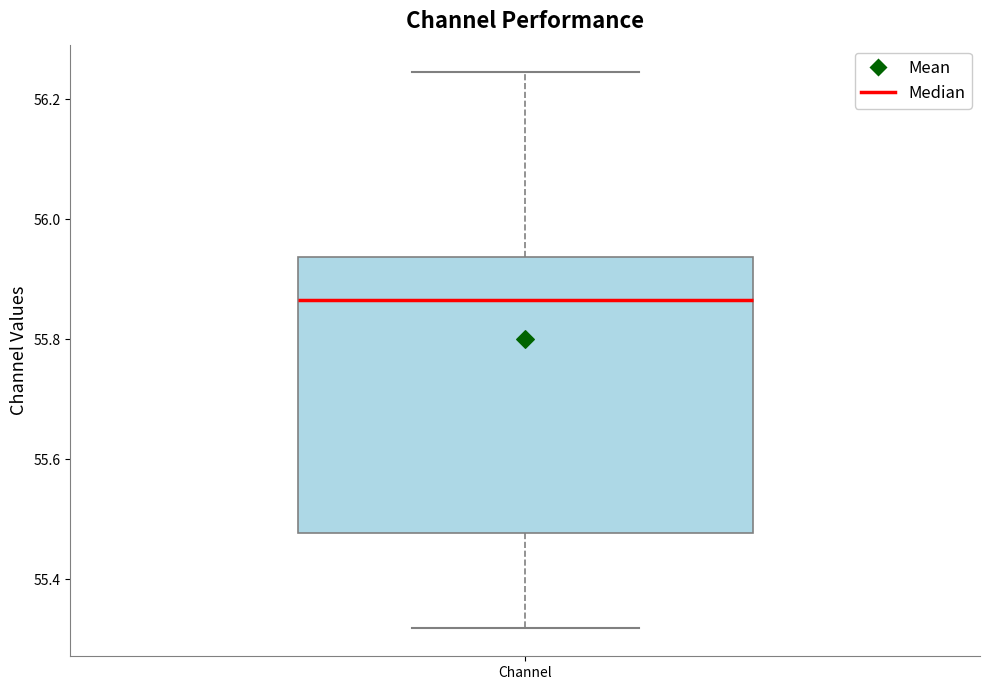

Transcribe this box plot: give where the median line is, the range the box spans, and where the two whiskers end, as read against the y-axis. The values are not printed on the chart, so give them approximately, as read against the axis.

median 55.86, box 55.48 to 55.94, whiskers 55.32 to 56.24